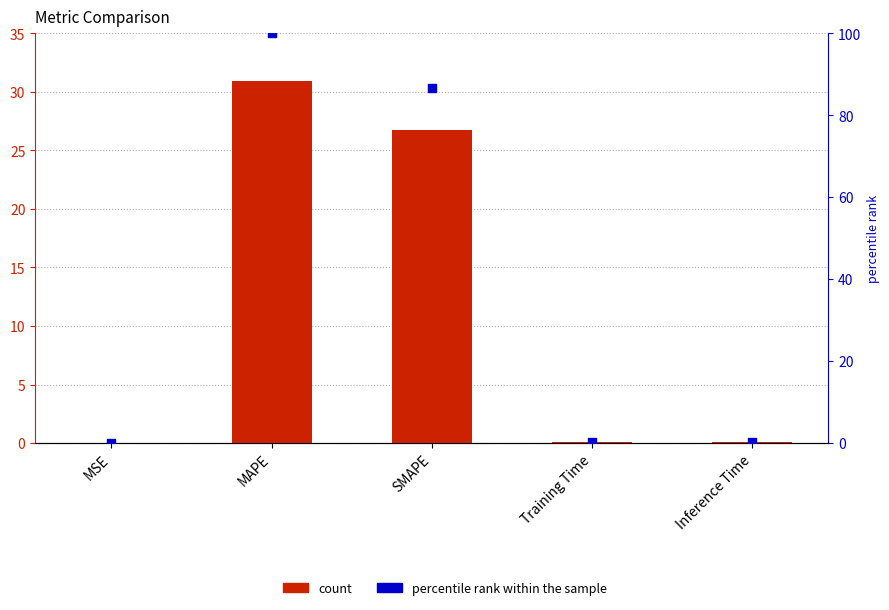

What is the total value across all series at SMAPE?

113.4